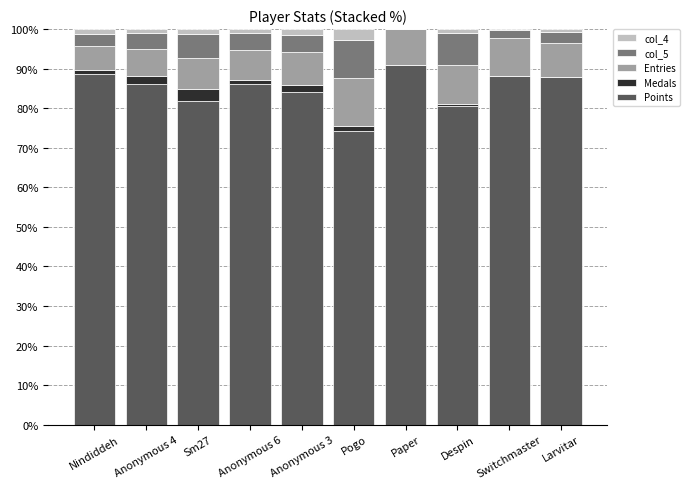

At which label does Points reach its peak?

Paper